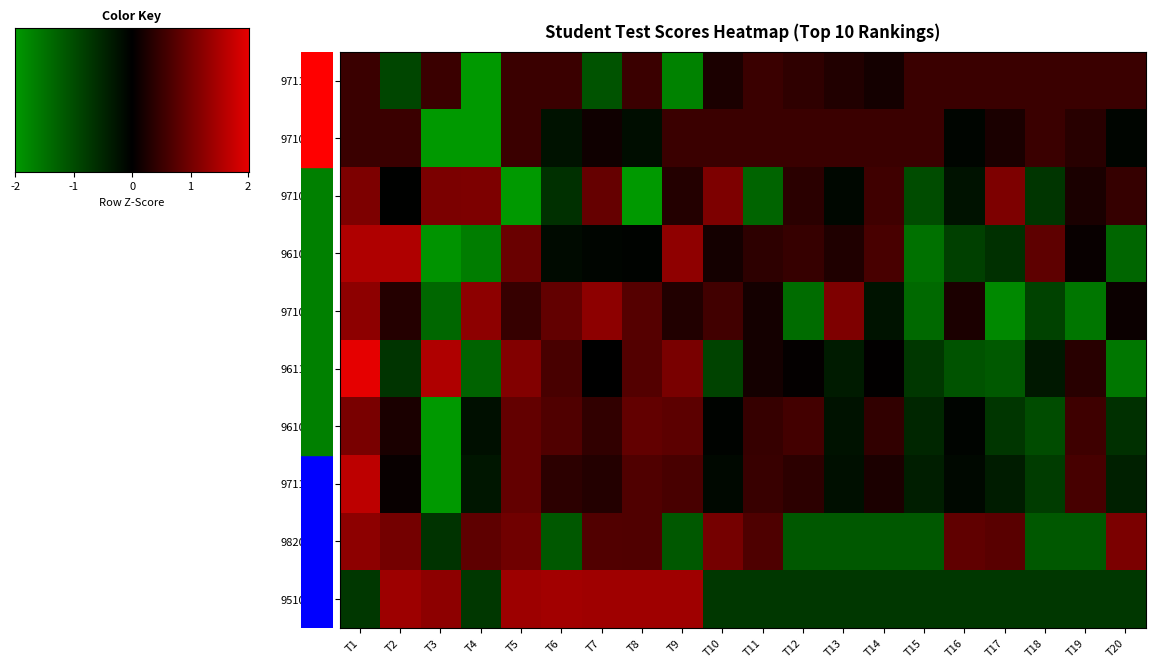

Which series has the largest range (max minus min)?

97110155